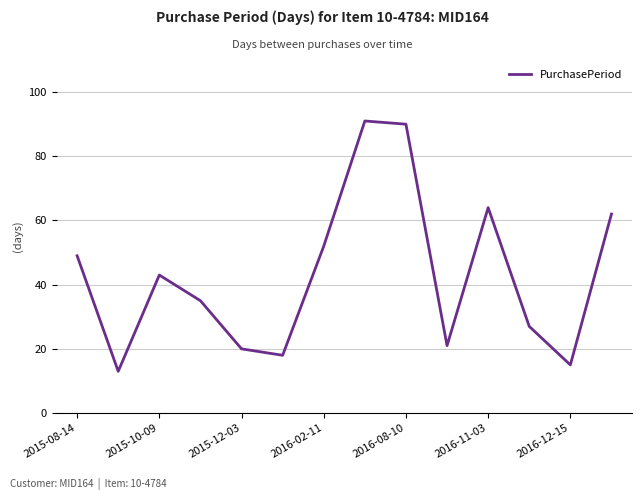

What is the difference between the maximum and minimum values?

78